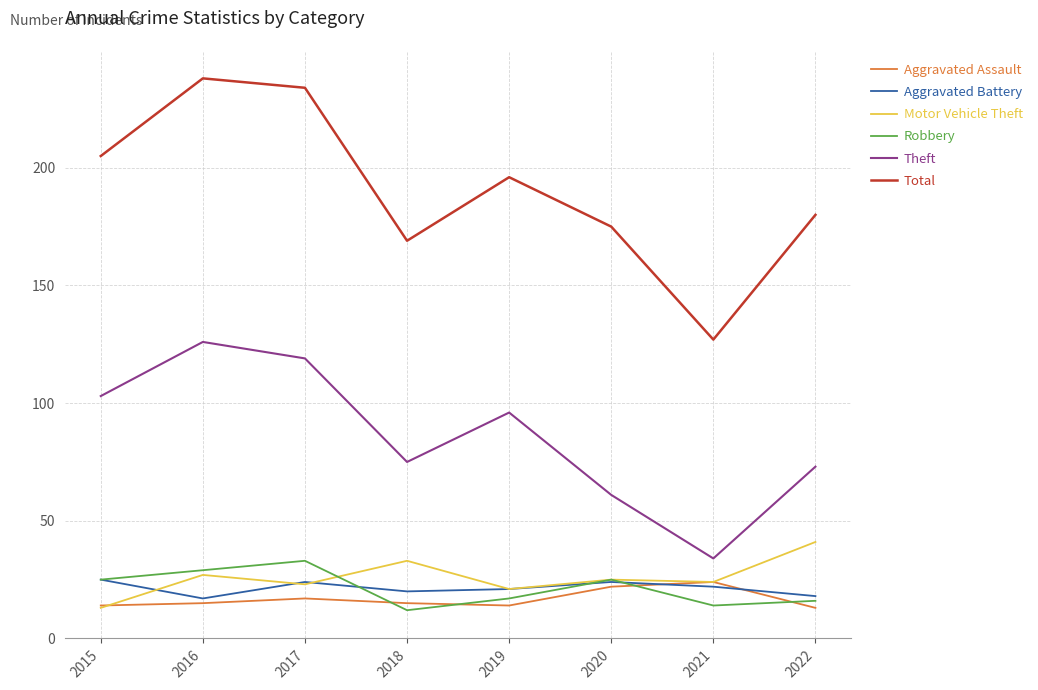

How many interior local peaks does the Total series have?

2